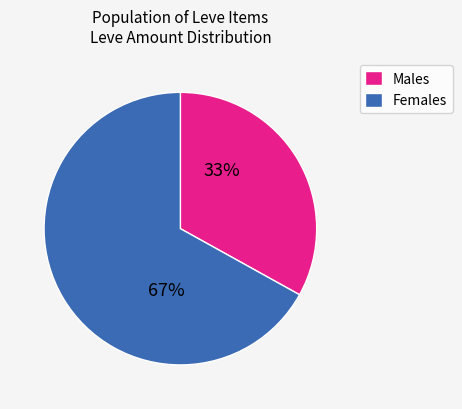

Count the number of slices in the pie.

2